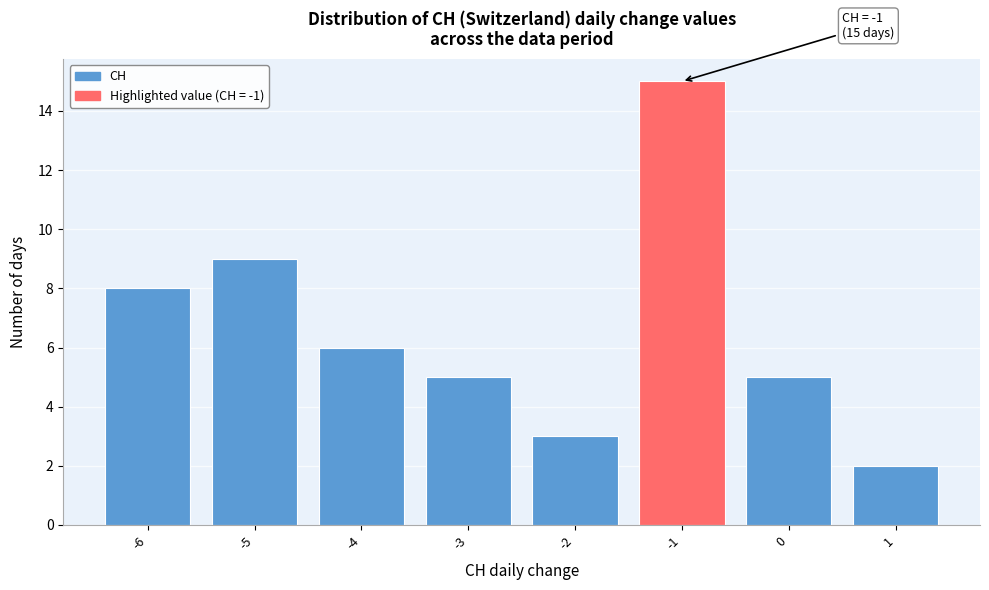

Over which range of the x-axis is the bar tallest?

-1.5 to -0.5